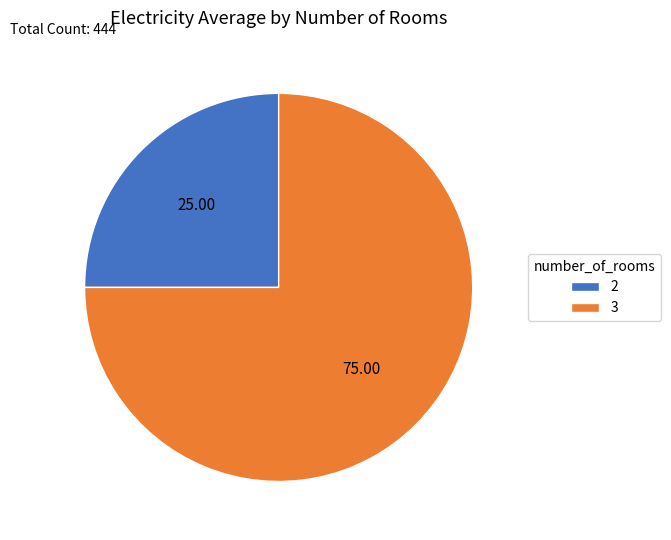

Do 2 and 3 together represent more than half of the pie?

Yes